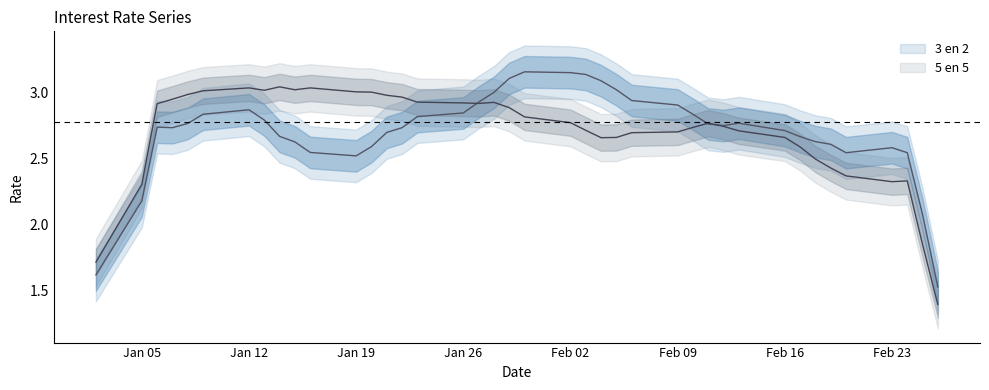

How many data points does each series have?

40